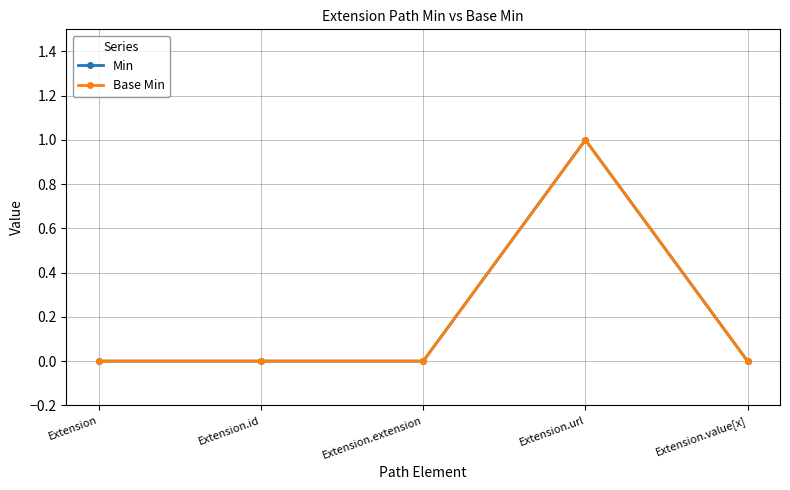

Is this an area chart (filled region under the line)?

No